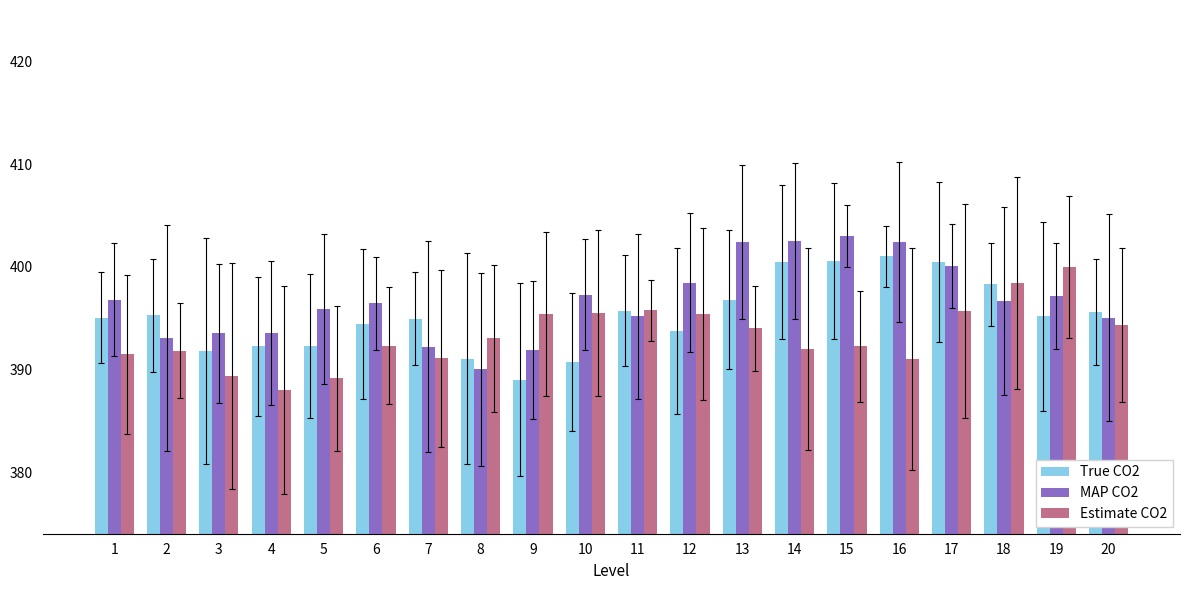

Where does the MAP CO2 series first go above 396?

1